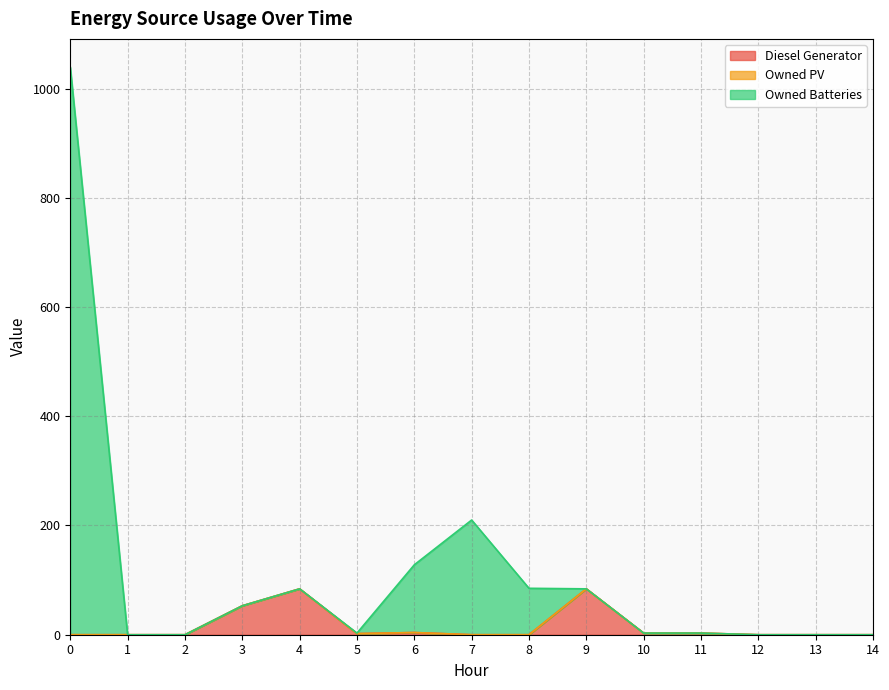

Between 11 and 4, which is larger?

4